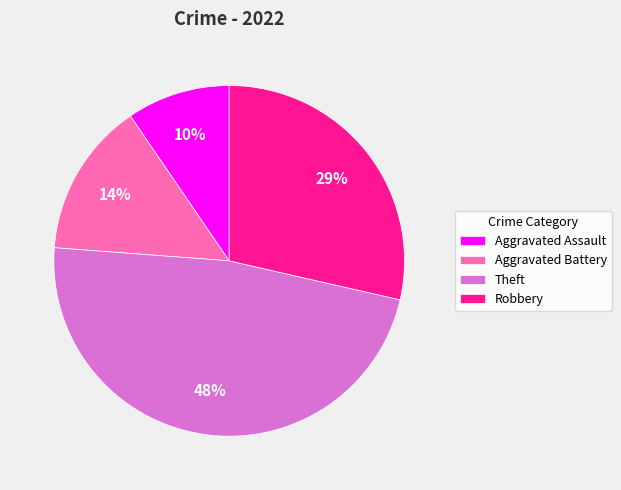

Does Aggravated Assault represent more than half of the total?

No